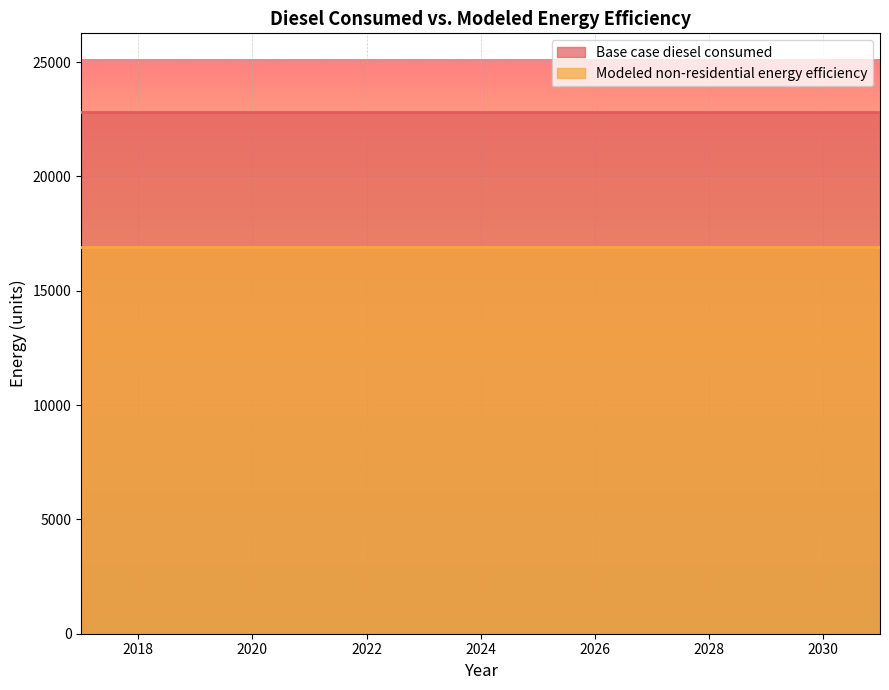

The Modeled non-residential energy efficiency series shows 4554.1 at 2028. True or false?

False